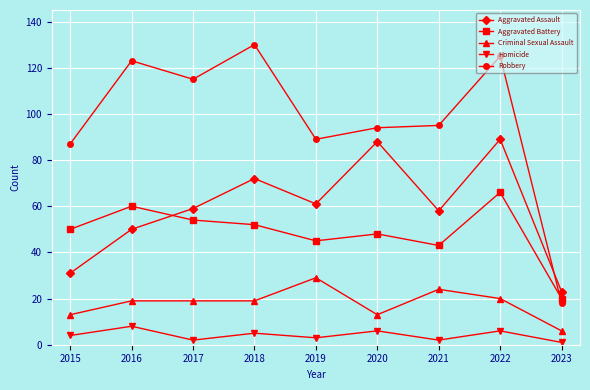

Is the value of Aggravated Assault at 2020 greater than the value of Aggravated Battery at 2015?

Yes